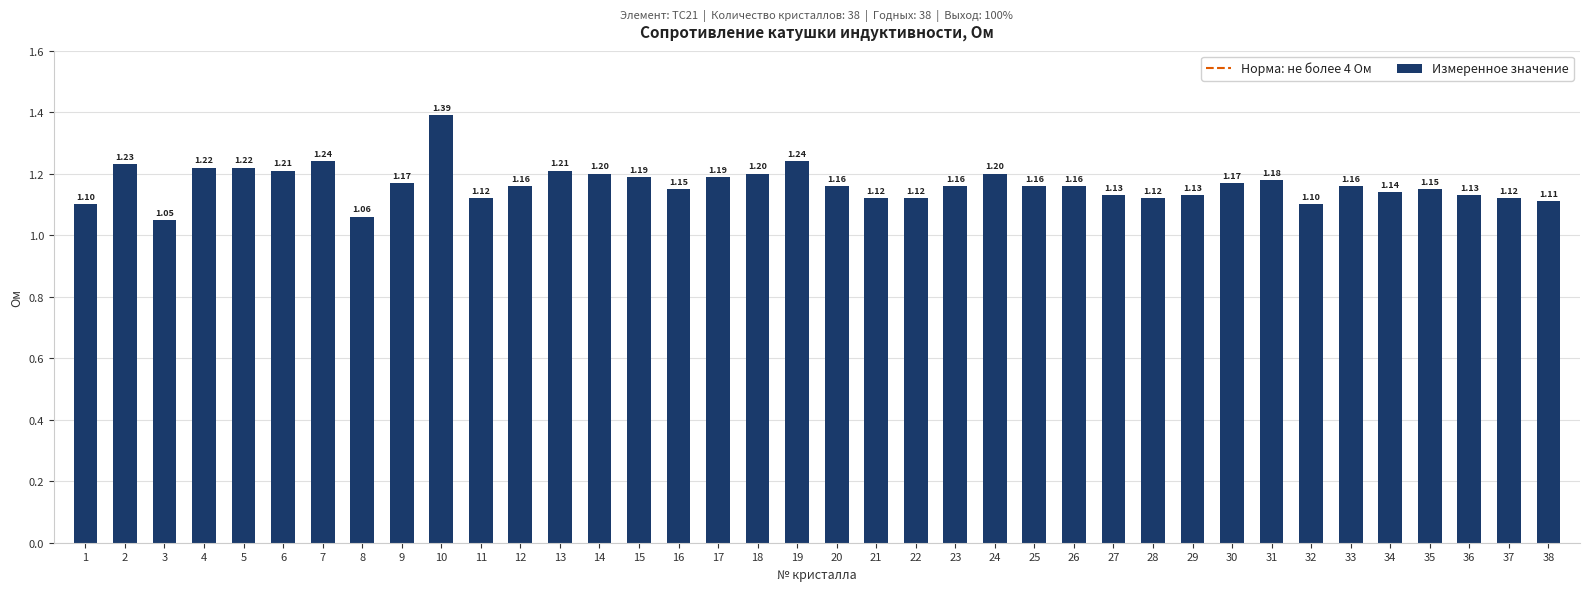

Which label corresponds to the smallest value in the chart?

3